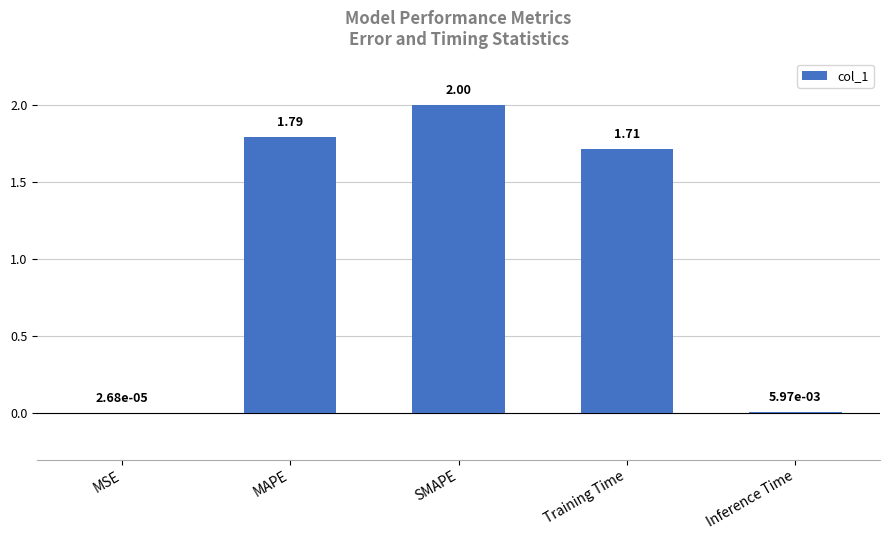

Which has a higher value, MSE or Training Time?

Training Time